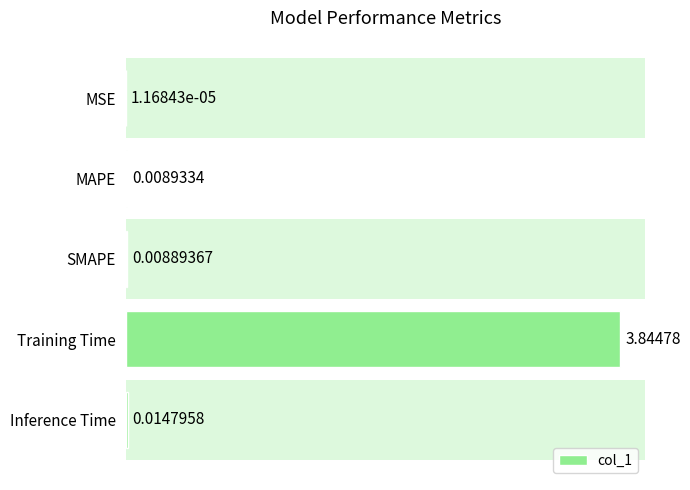

Count the number of categories in the chart.

5